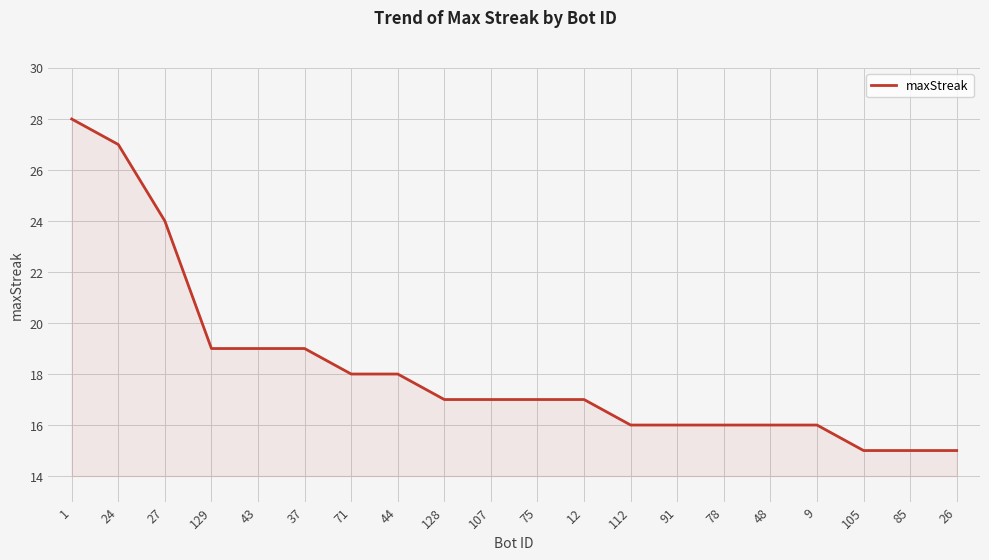

How many series are shown in this chart?

1